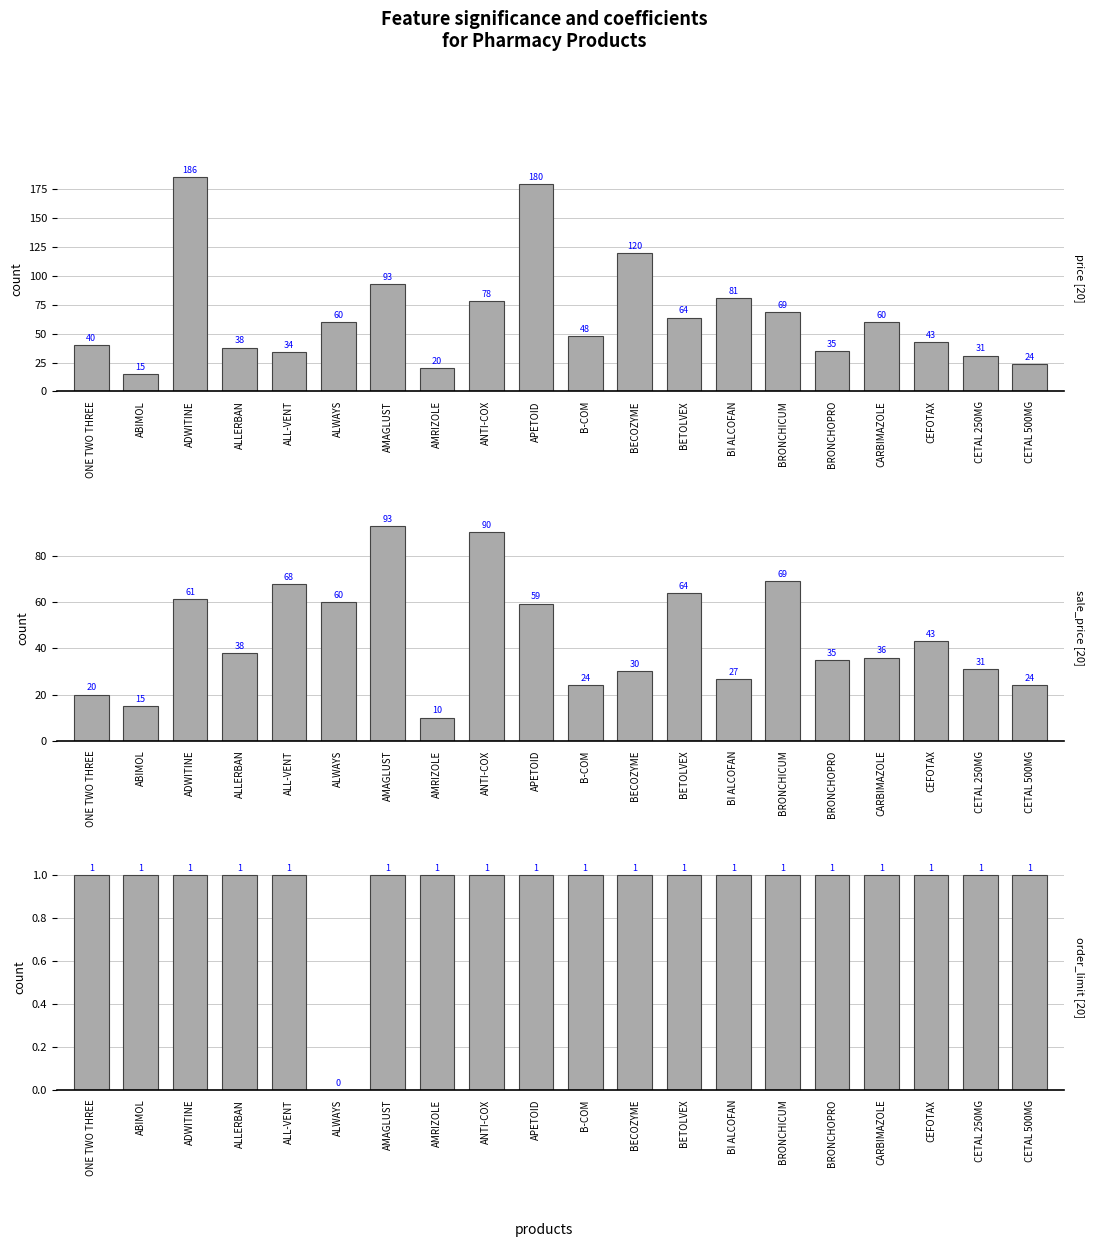

Which series has the largest range (max minus min)?

price [20]